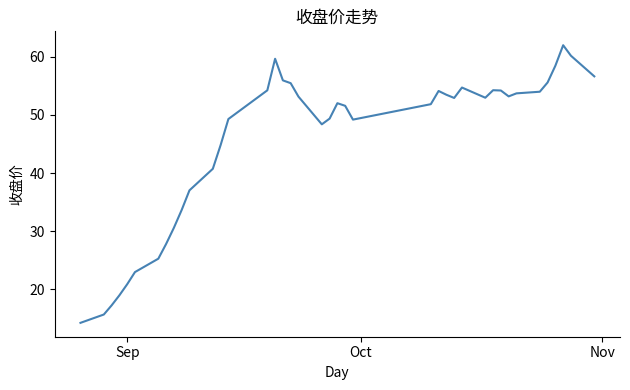

What is the maximum value shown in the chart?

62.0